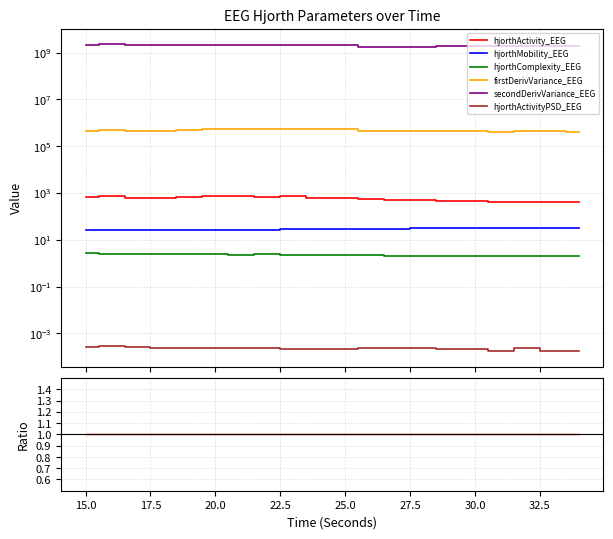

Which series has the largest total across all categories?

secondDerivVariance_EEG